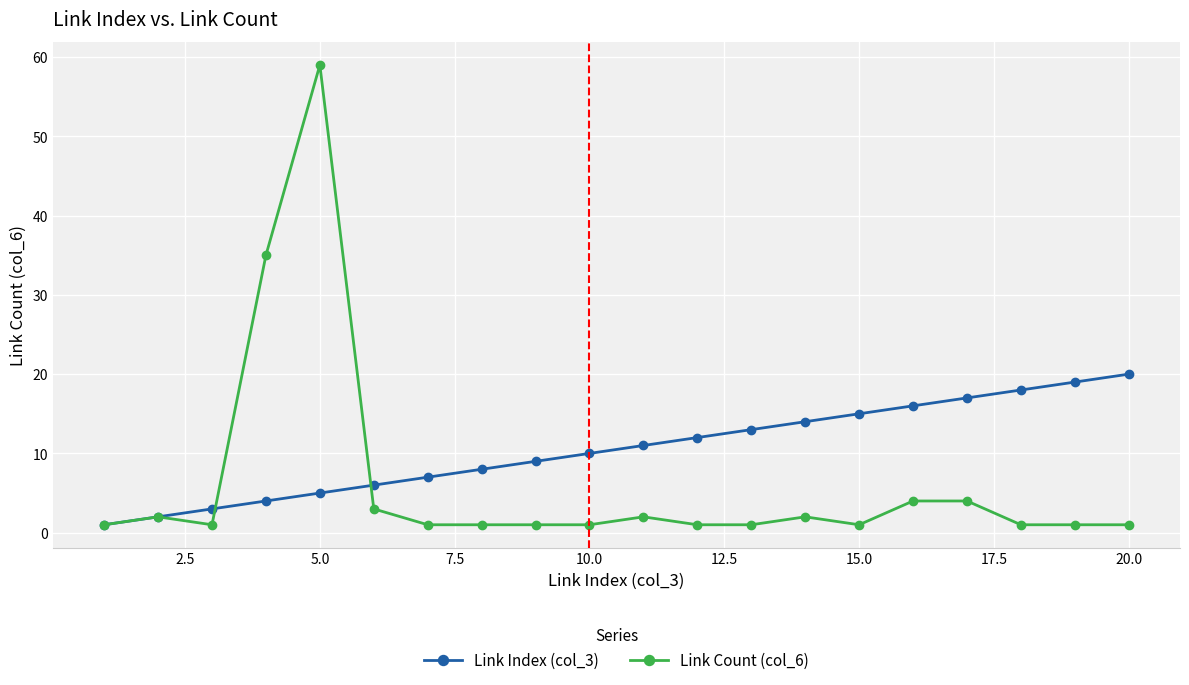

Which series has the widest spread of values?

Link Count (col_6)